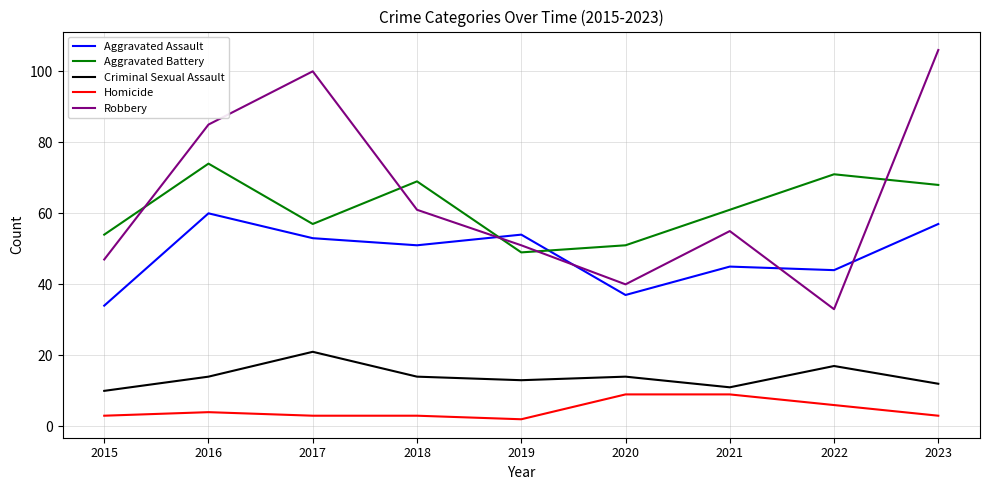

True or false: Criminal Sexual Assault and Aggravated Assault cross at least once.

False